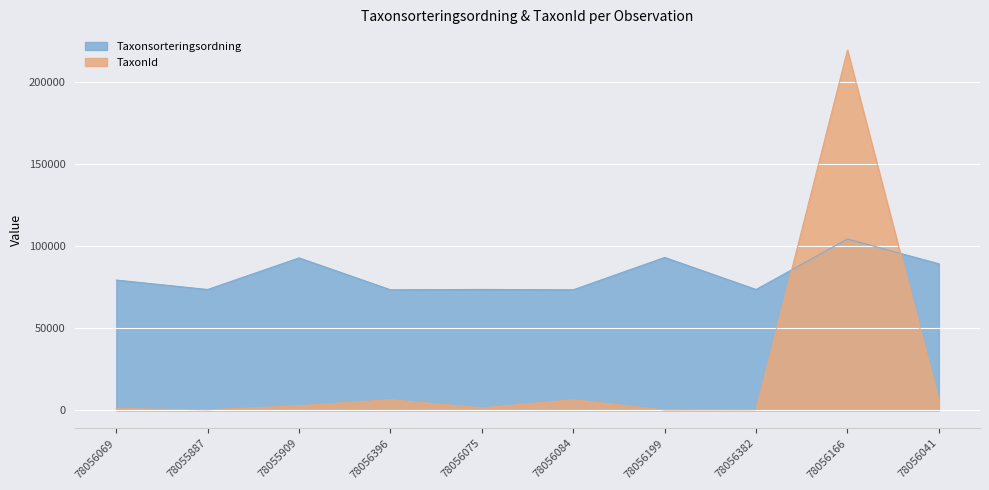

What position from the right is 78055887?

9